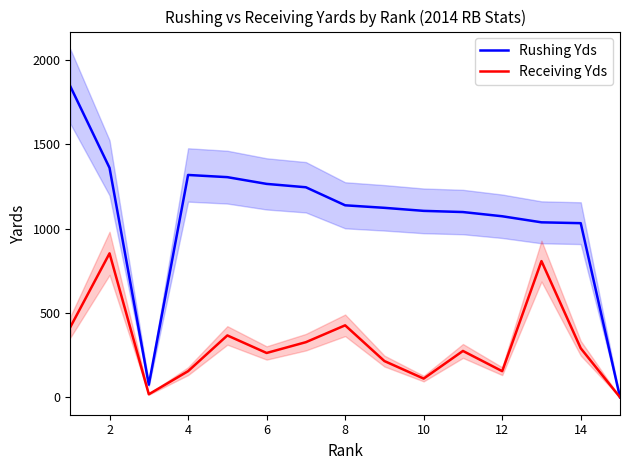

Which series has the largest total across all categories?

Rushing Yds